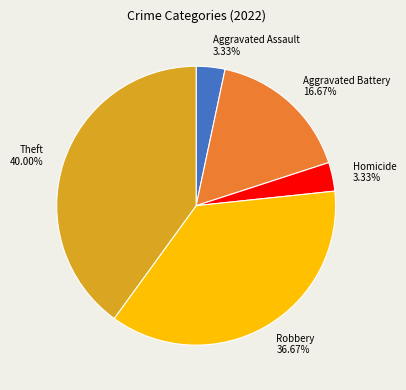

To the nearest percent, what portion does Aggravated Battery represent?

17%